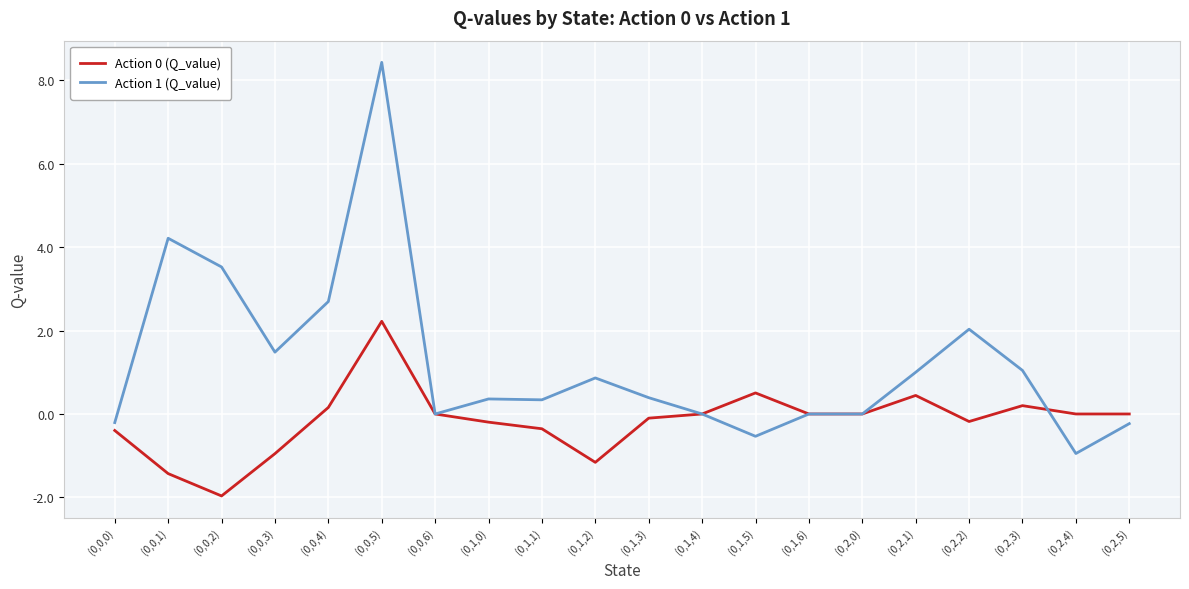

Which series has the largest total across all categories?

Action 1 (Q_value)